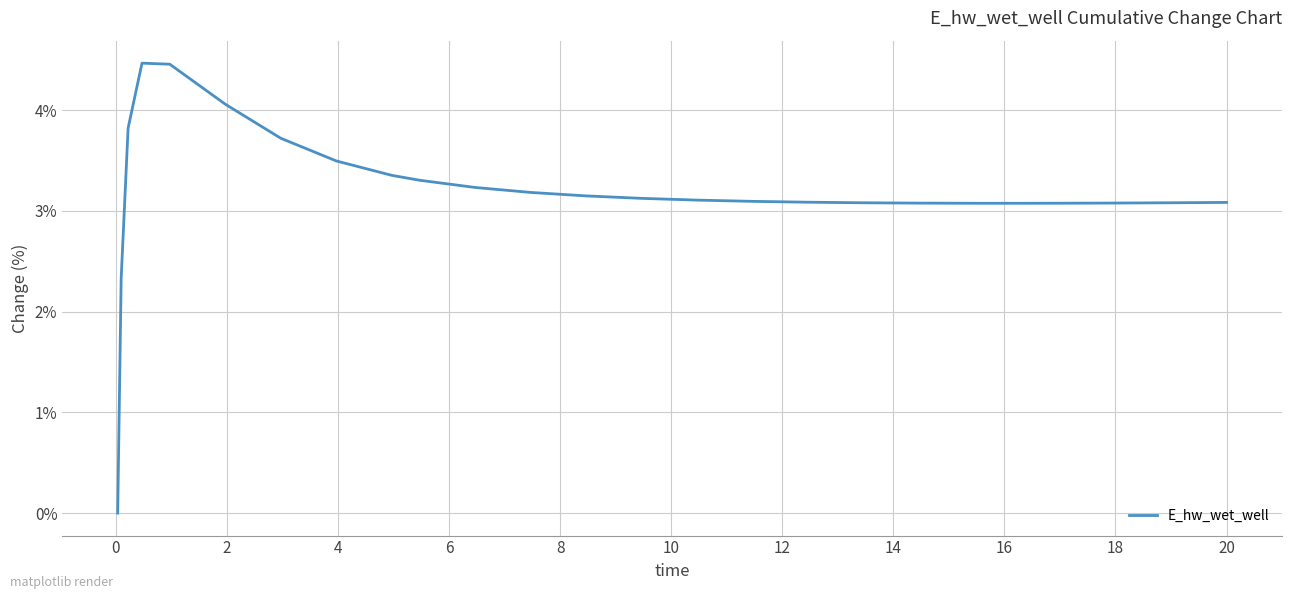

What is the greatest value displayed?

4.5